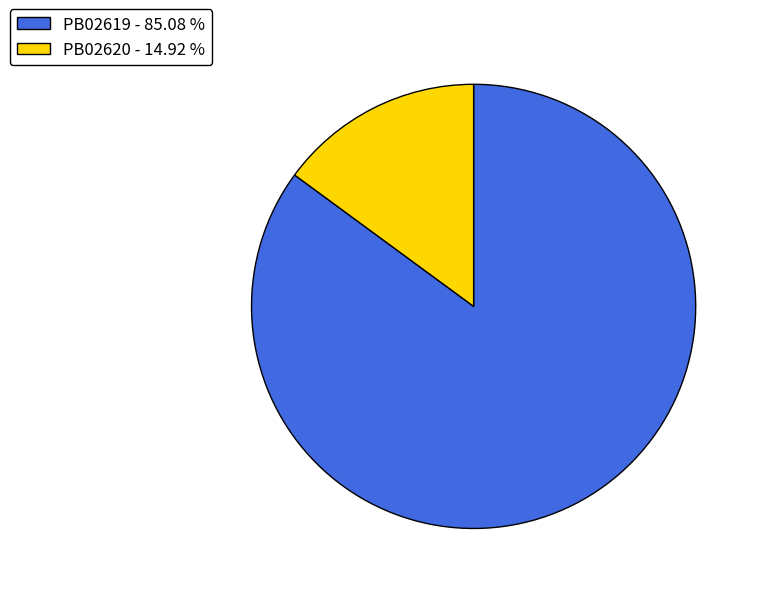

Do PB02620 and PB02619 together represent more than half of the pie?

Yes